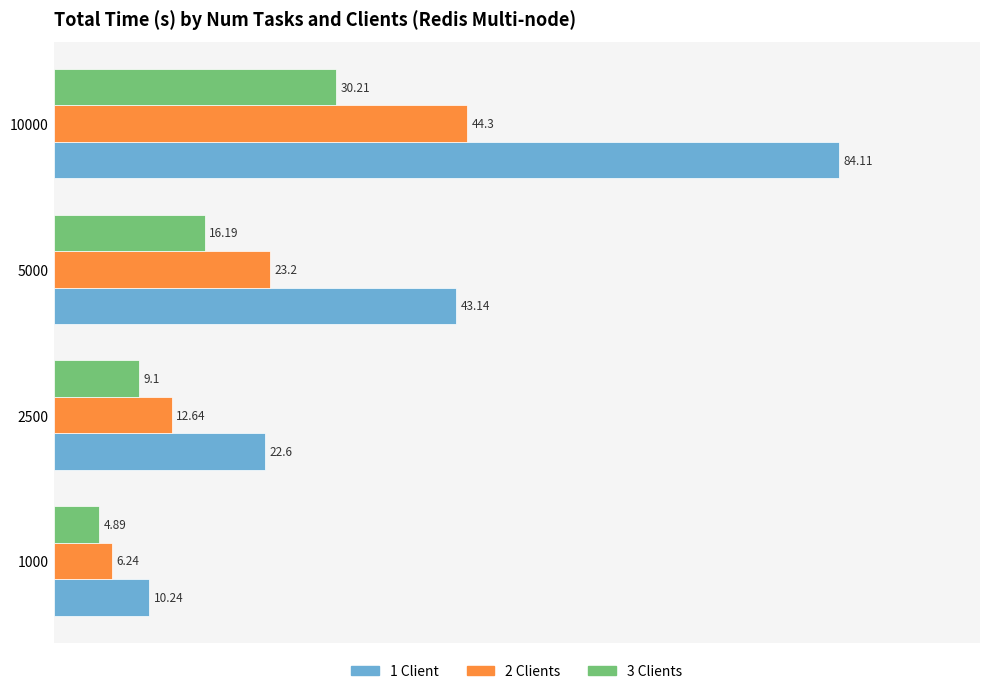

Rank the series at 10000 from lowest to highest value.

3 Clients, 2 Clients, 1 Client